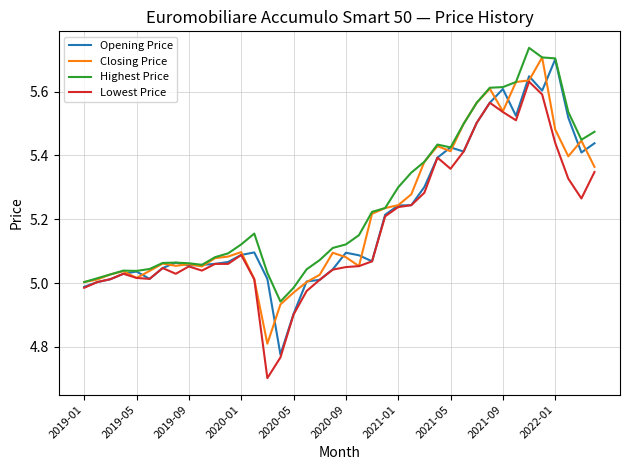

Which series has the largest total across all categories?

Highest Price